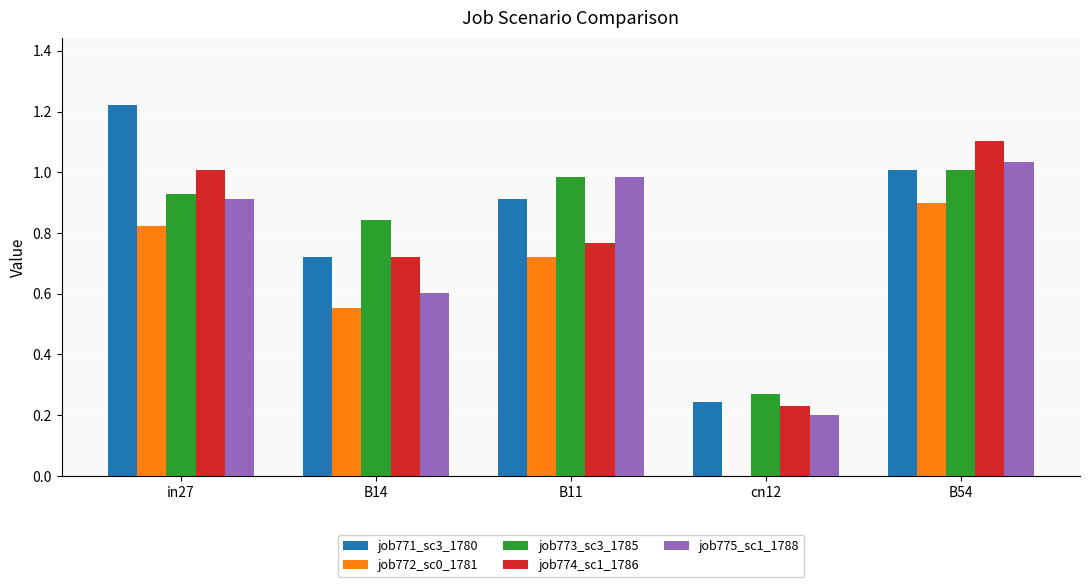

At which category is the sum across all series the highest?

B54